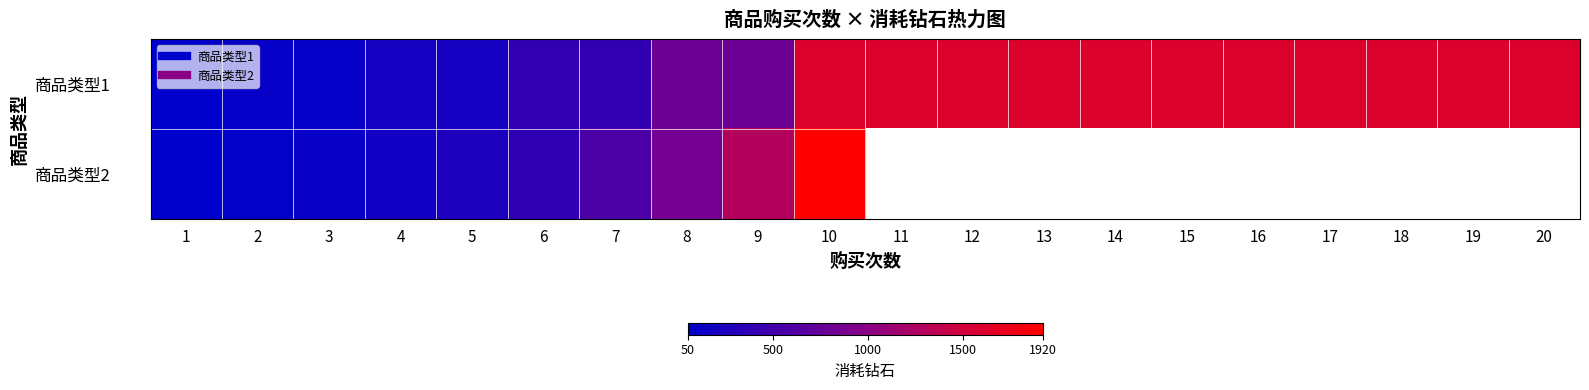

At how many categories does at least one series exceed 944?

12